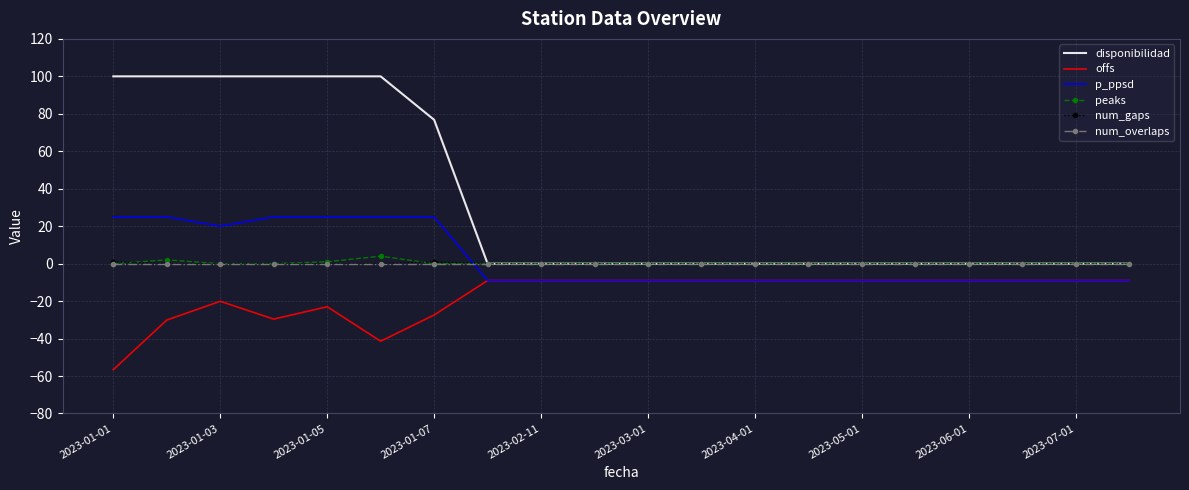

True or false: num_overlaps and offs cross at least once.

False